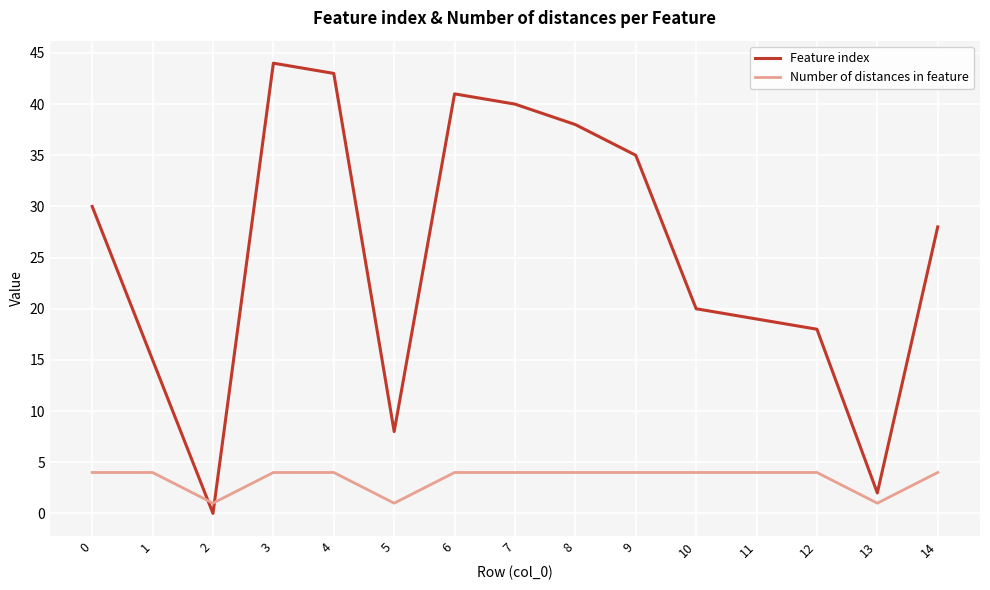

What is the sum of the Feature index values at 2 and 14?

28